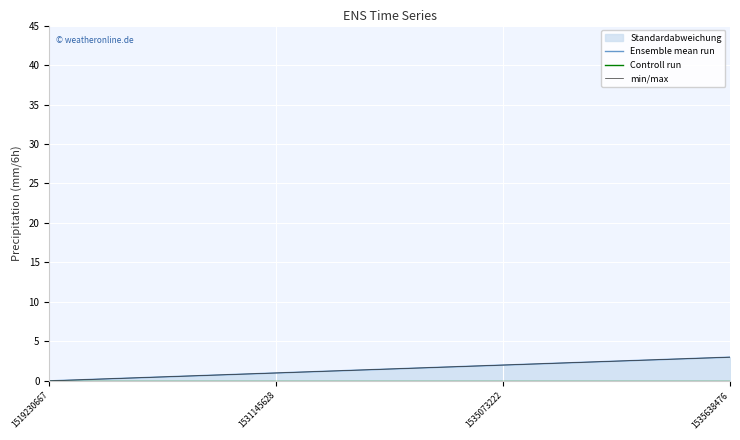

At which label does min/max first exceed 2?

1535638476